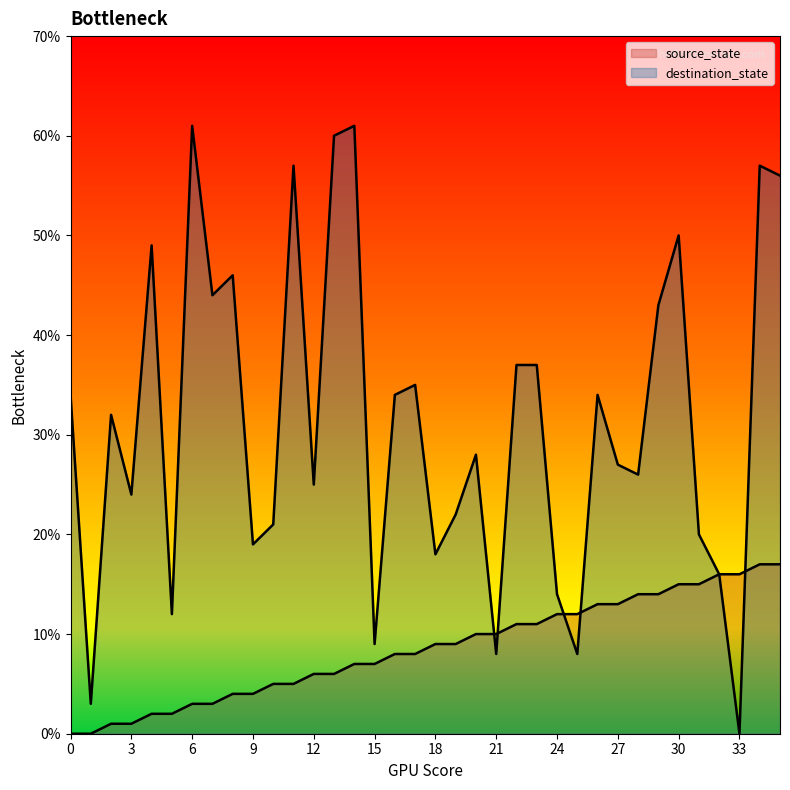

What is the difference between the maximum and minimum values in the destination_state series?

61